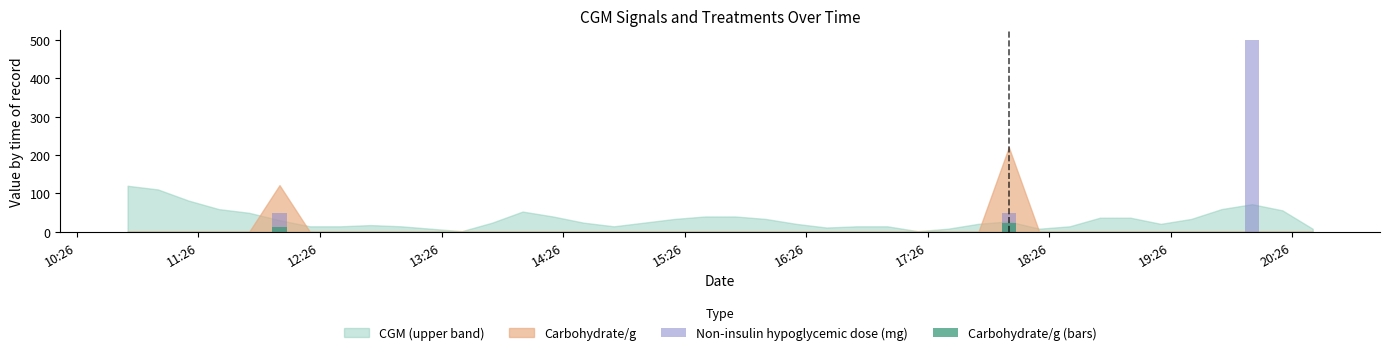

Are the bars grouped side by side (vs. stacked)?

Yes